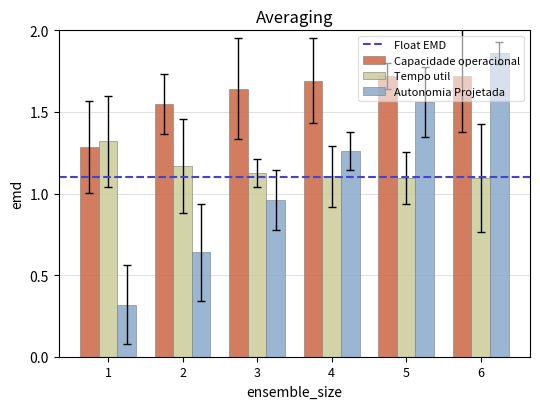

What is the sum of all Tempo util values?

6.9